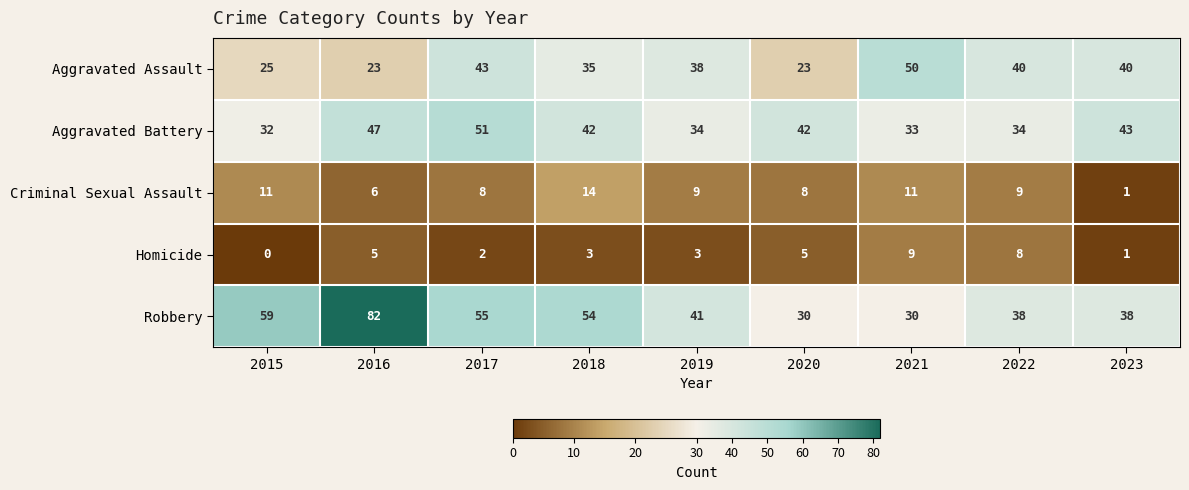

The value of Aggravated Battery at 2020 is 42. True or false?

True